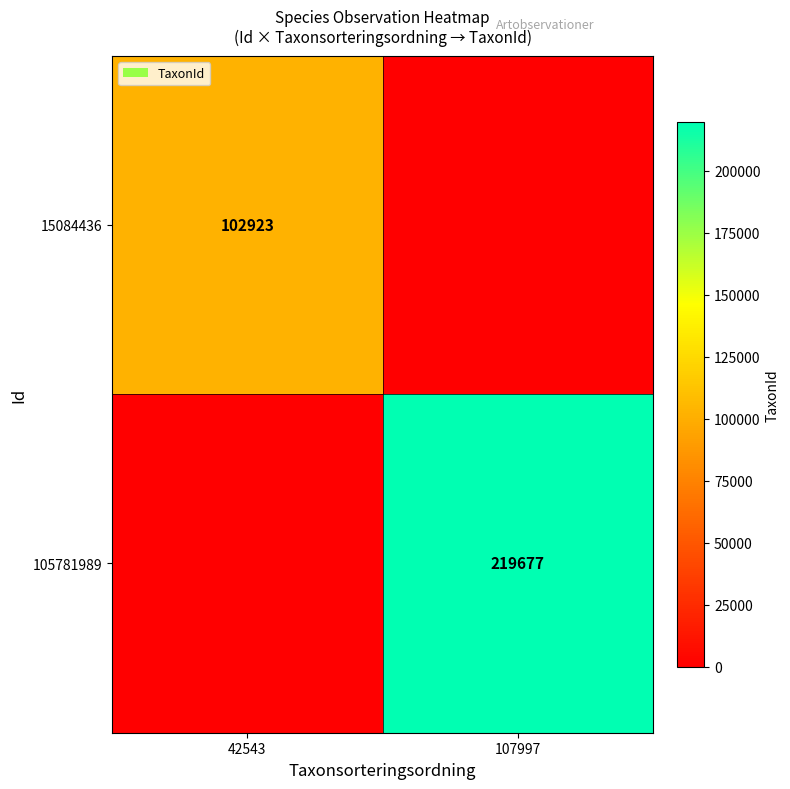

True or false: 15084436 has a value of 160090 at 42543.

False